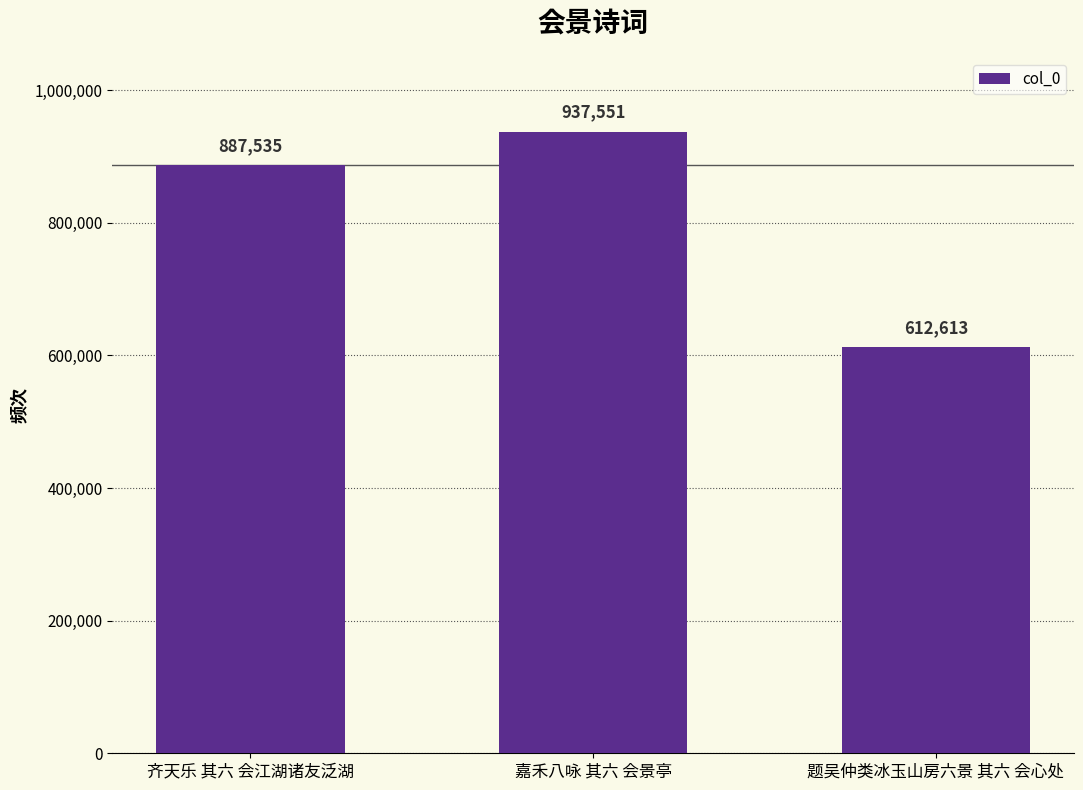

What position from the left is 齐天乐 其六 会江湖诸友泛湖?

1